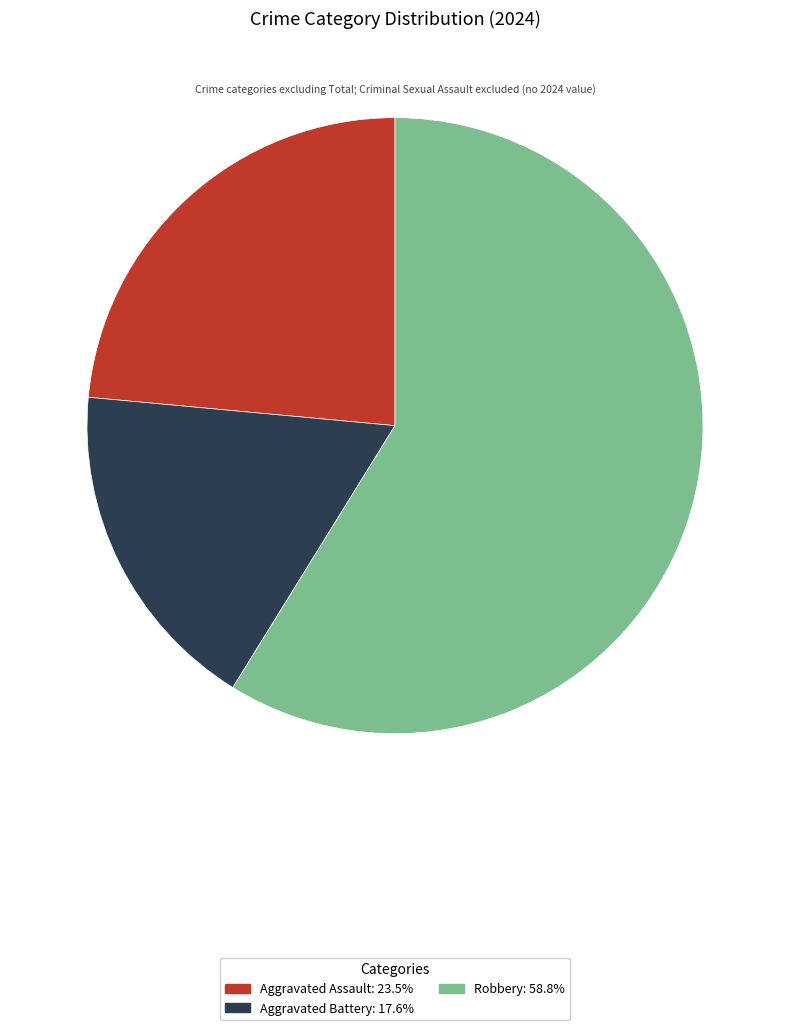

Between Robbery and Aggravated Assault, which is larger?

Robbery